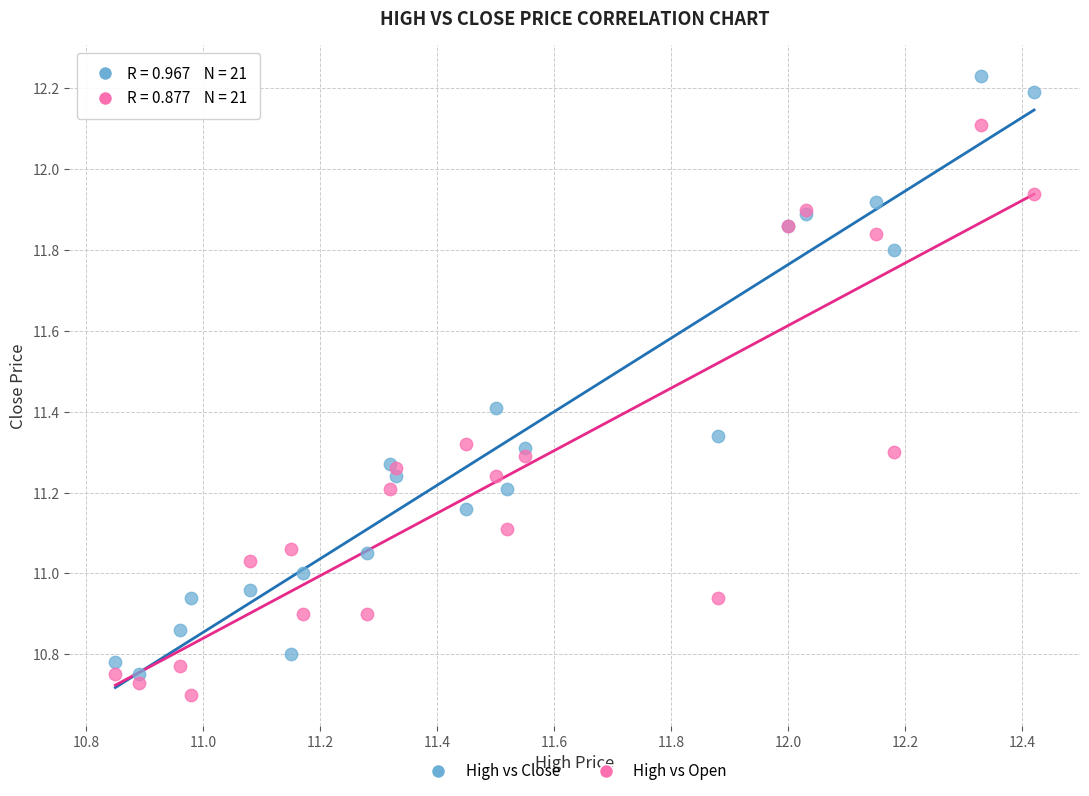

Which series has the largest Y range (max minus min)?

High vs Close